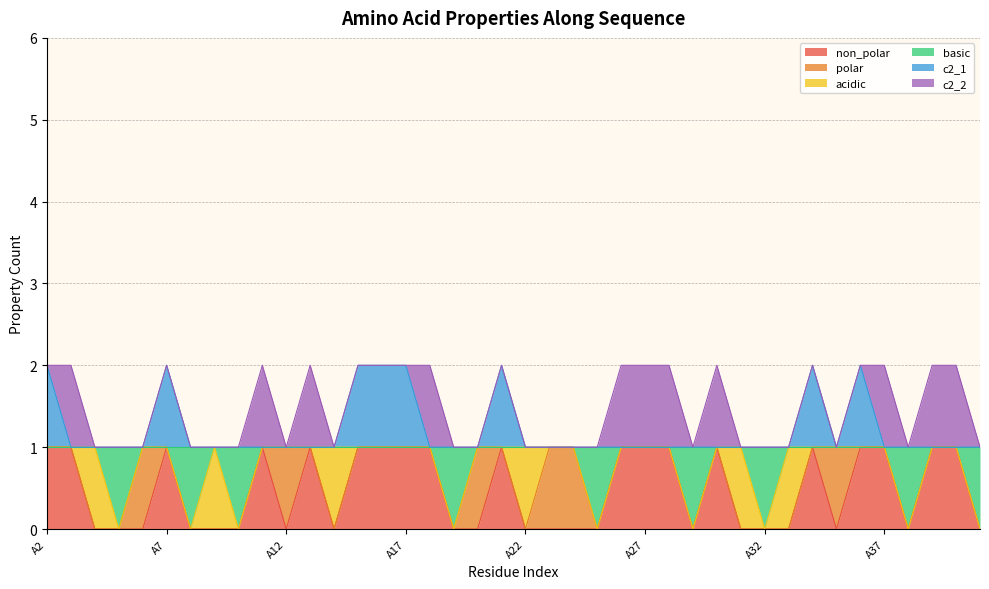

What are all the series names shown in the legend?

non_polar, polar, acidic, basic, c2_1, c2_2